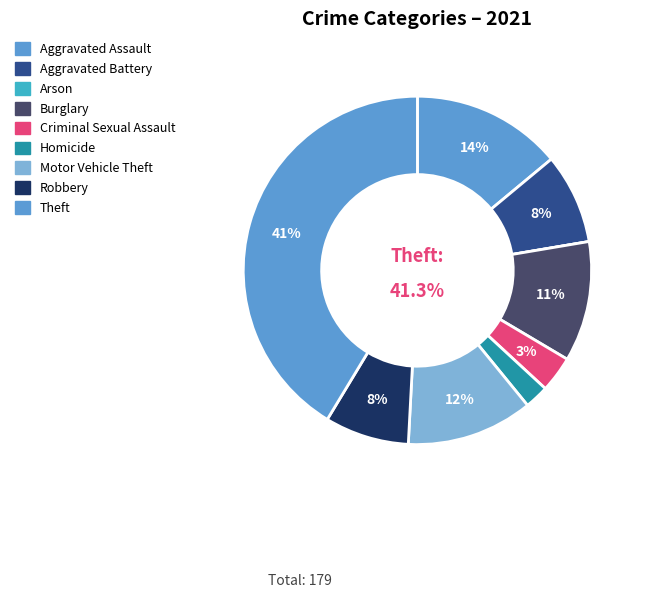

To the nearest percent, what is the difference between the largest and smallest slice percentages?

41%